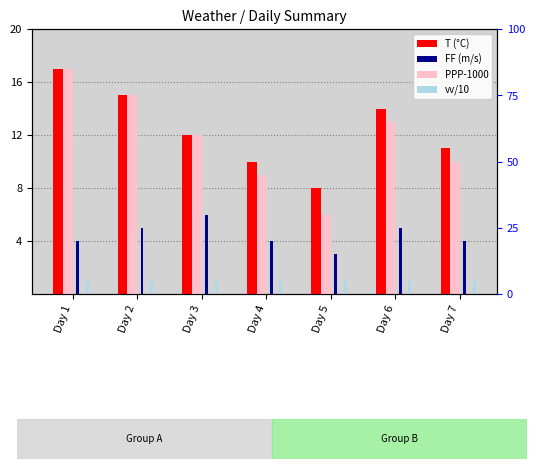

What is the difference between the highest and lowest values at Day 2?

14